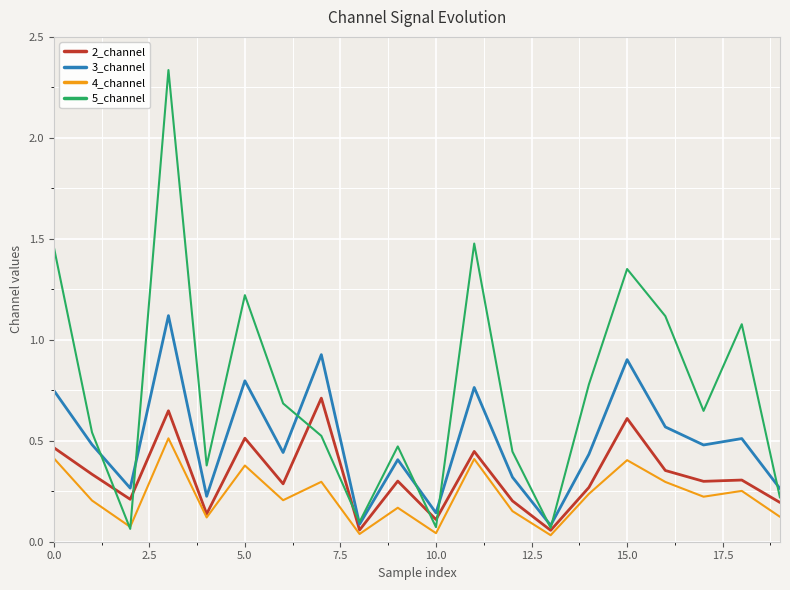

List the series in order of their overall mean, highest first.

5_channel, 3_channel, 2_channel, 4_channel